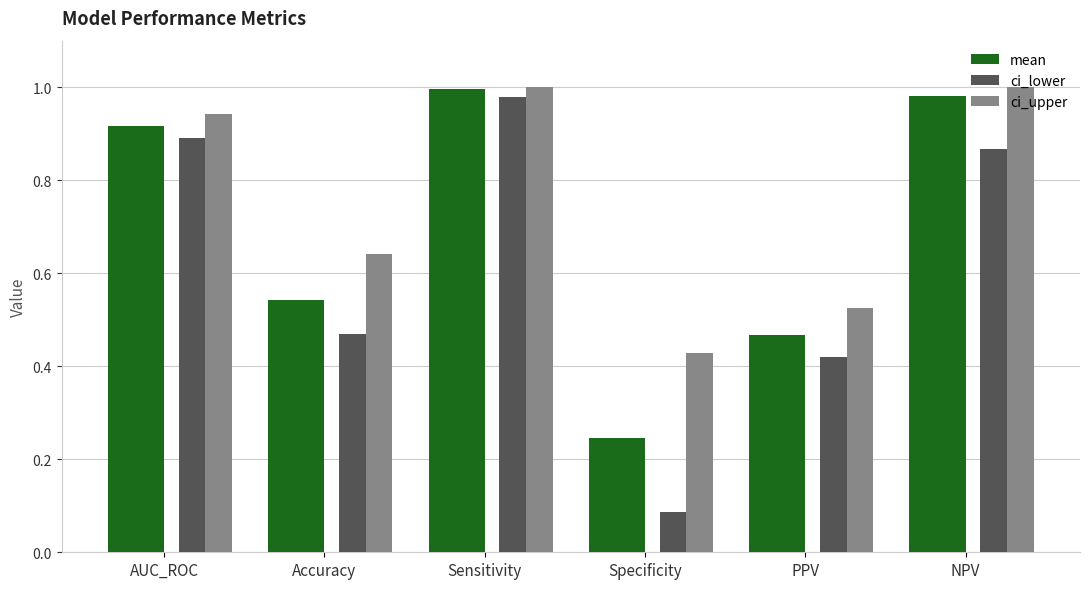

At which category is the sum across all series the highest?

Sensitivity